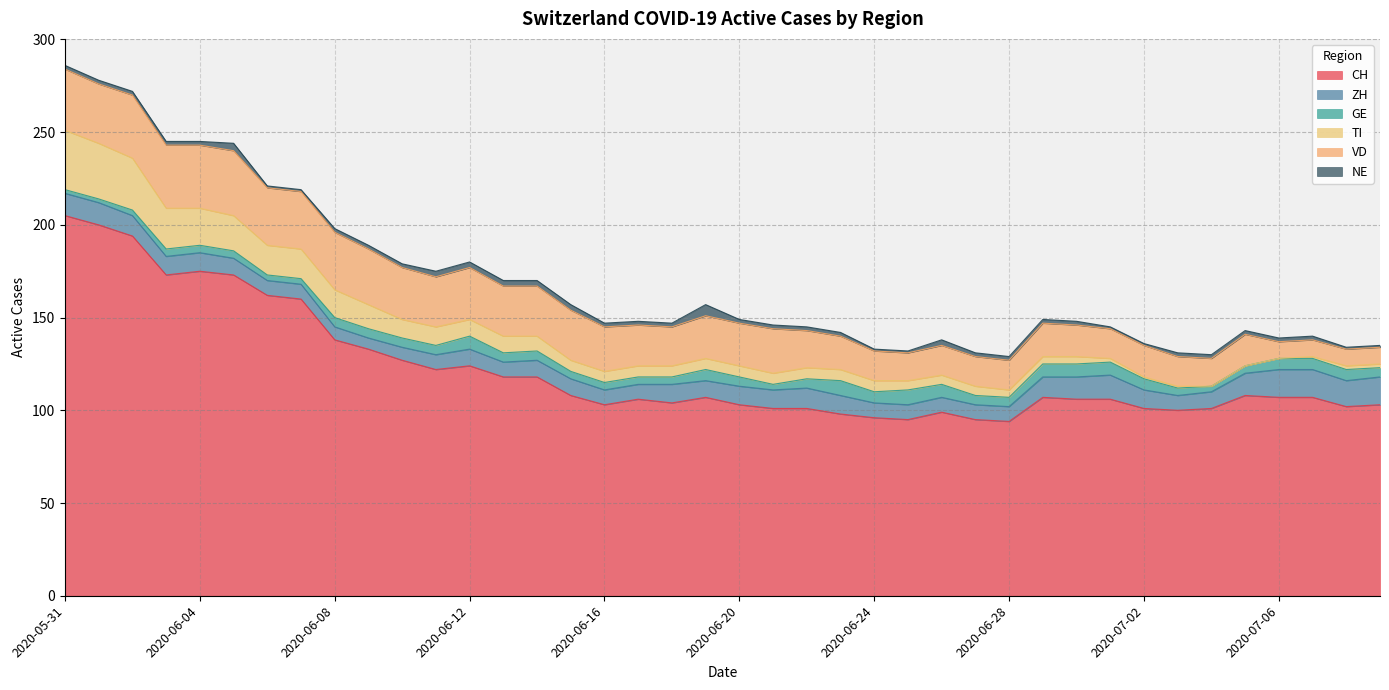

What is the value of the TI point at the 12th from the left?

10